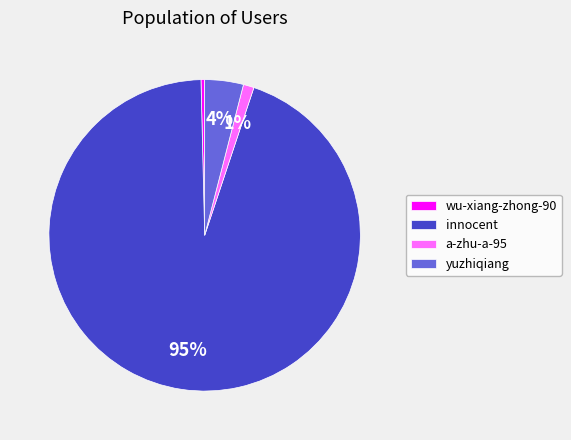

How many segments does this pie chart have?

4